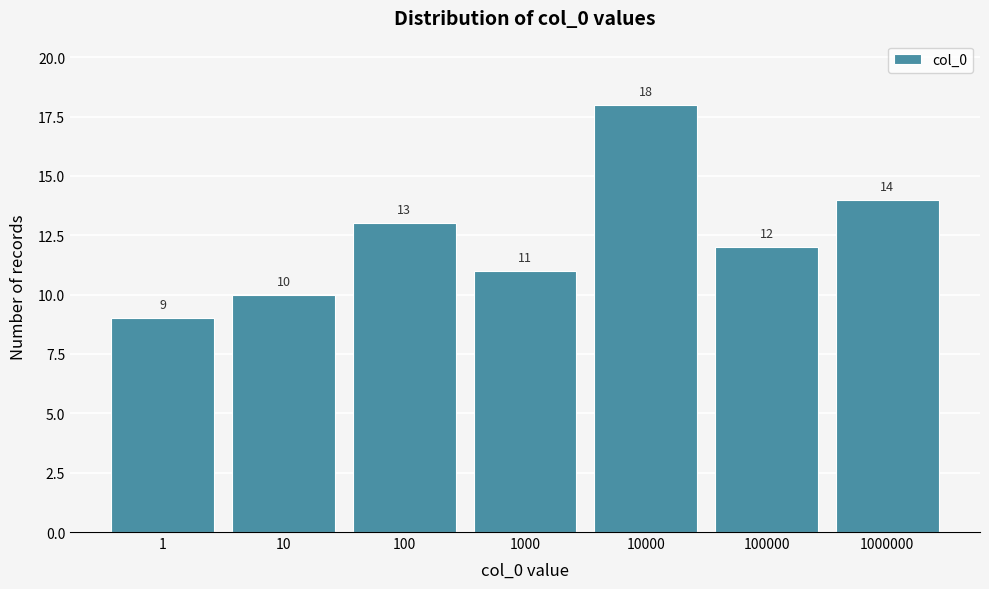

Reading left to right, what are all the values shown in this chart?

9	10	13	11	18	12	14